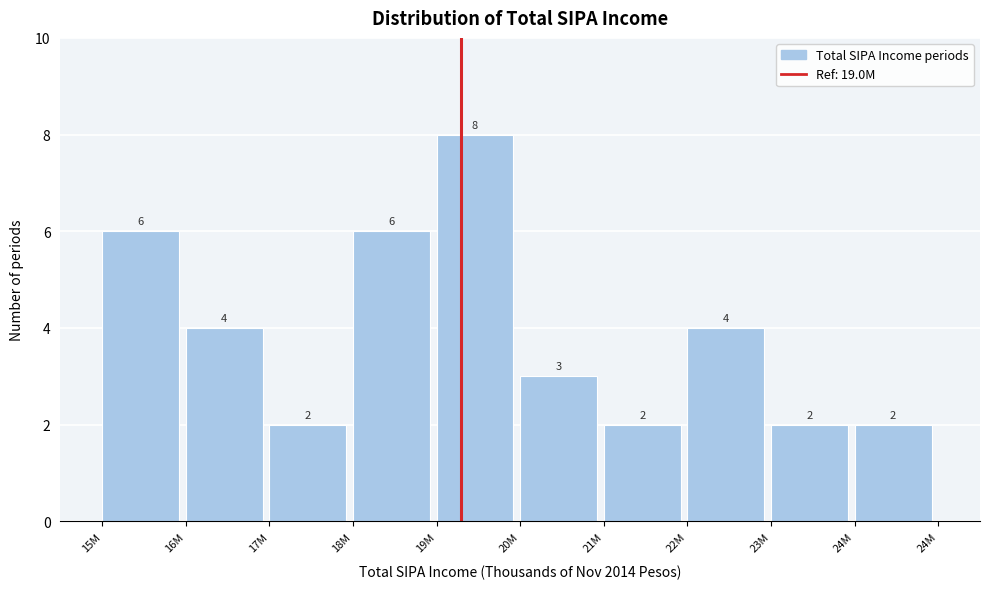

Reading left to right, transcribe all the data shown in this chart.

15M=6	16M=4	17M=2	18M=6	19M=8	20M=3	21M=2	22M=4	23M=2	24M=2